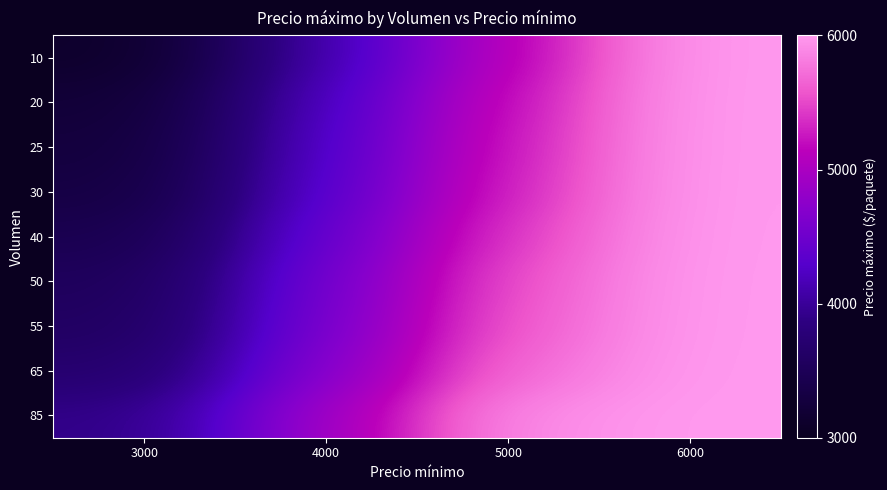

Reading right to left, extract all data points from this chart.

10: 6000=6000.0	5000=5105.9	4000=4105.9	3000=3105.9
20: 6000=6000.0	5000=5211.8	4000=4211.8	3000=3211.8
25: 6000=6000.0	5000=5264.7	4000=4264.7	3000=3264.7
30: 6000=6000.0	5000=5317.6	4000=4317.6	3000=3317.6
40: 6000=6000.0	5000=5423.5	4000=4423.5	3000=3423.5
50: 6000=6000.0	5000=5529.4	4000=4529.4	3000=3529.4
55: 6000=6000.0	5000=5582.4	4000=4582.4	3000=3582.4
65: 6000=6000.0	5000=5688.2	4000=4688.2	3000=3688.2
85: 6000=6000.0	5000=5900.0	4000=4900.0	3000=3900.0